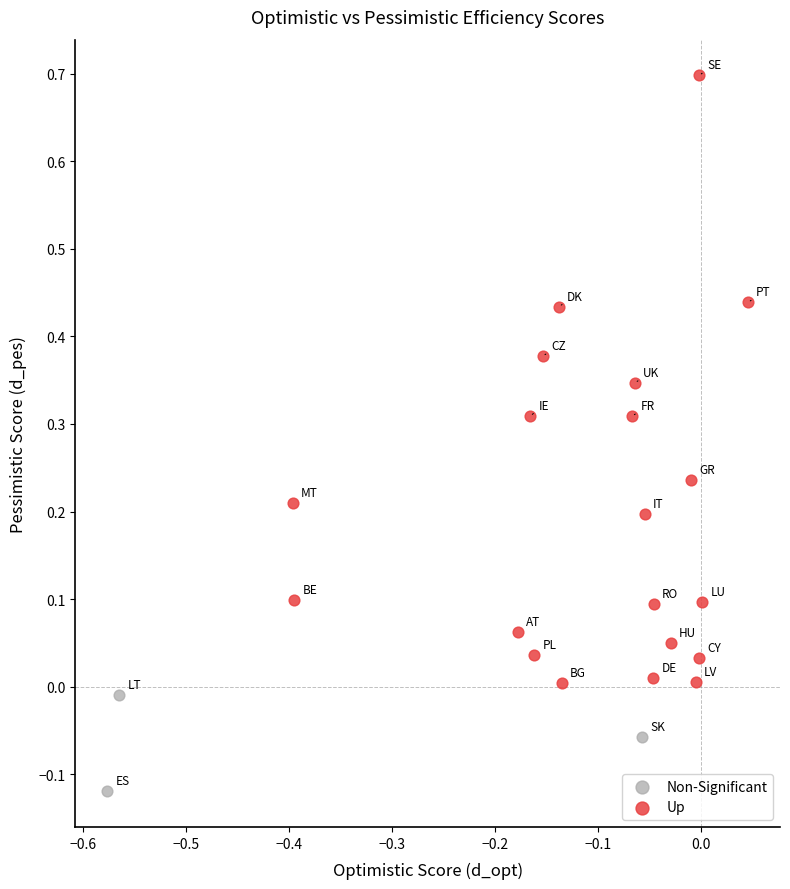

Which series reaches the maximum Y coordinate?

Up